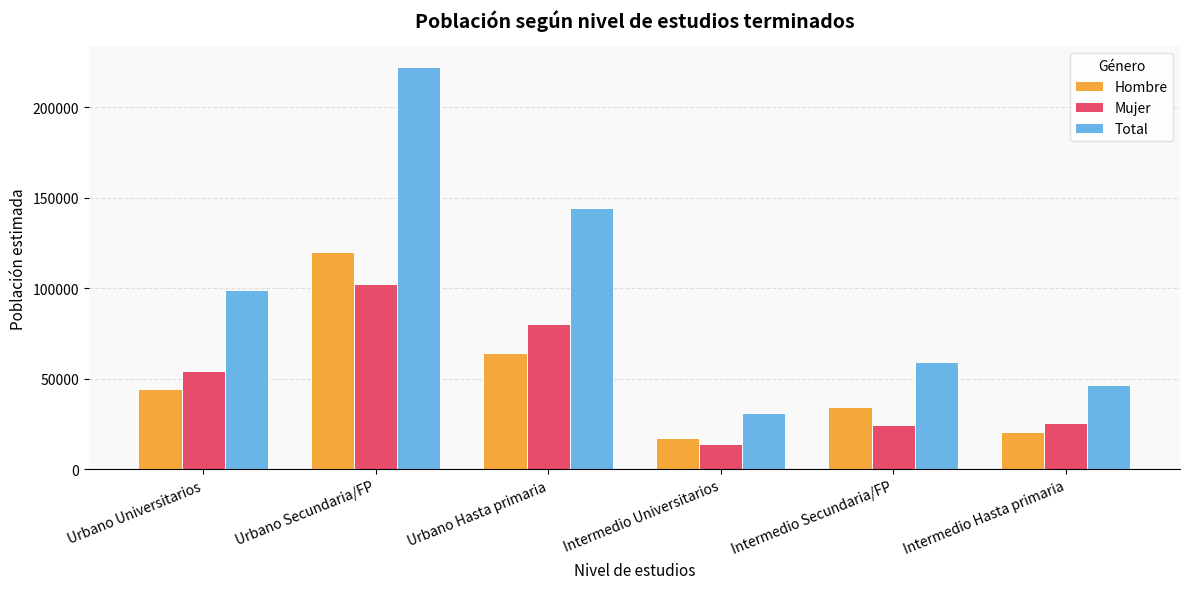

Which series has the largest range (max minus min)?

Total